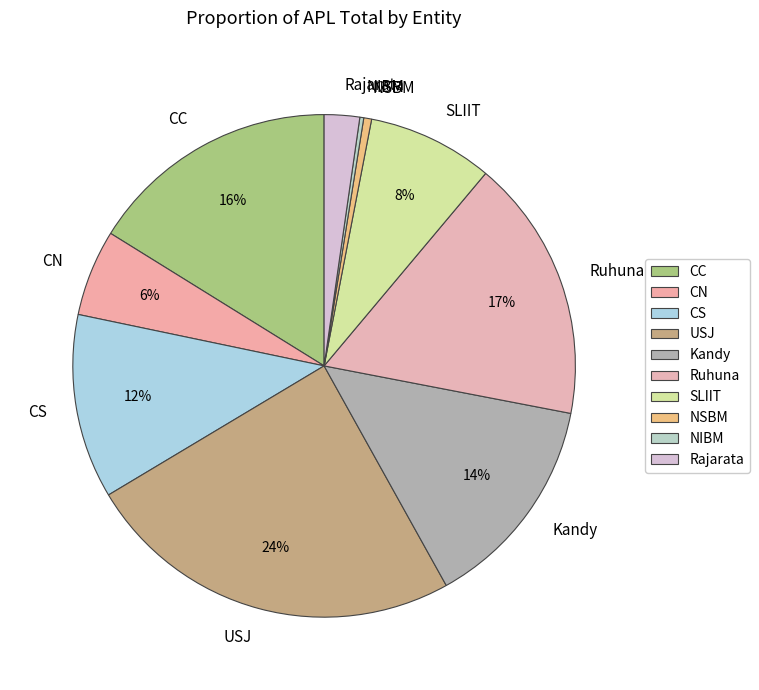

Which slice is the largest?

USJ